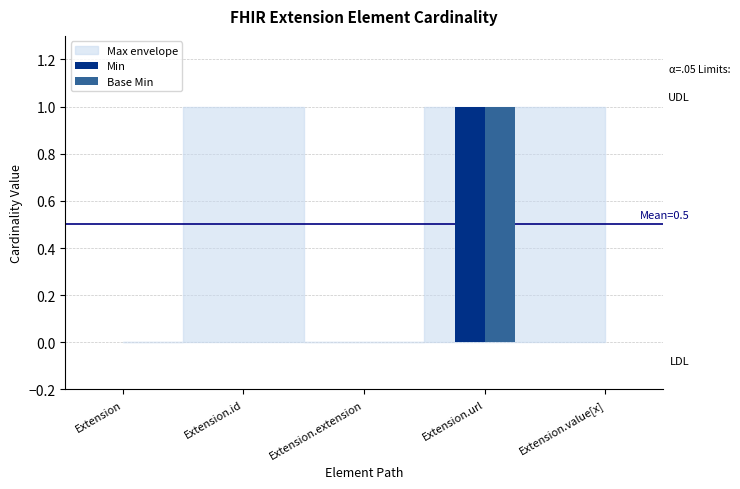

What is the maximum value for Base Min?

1